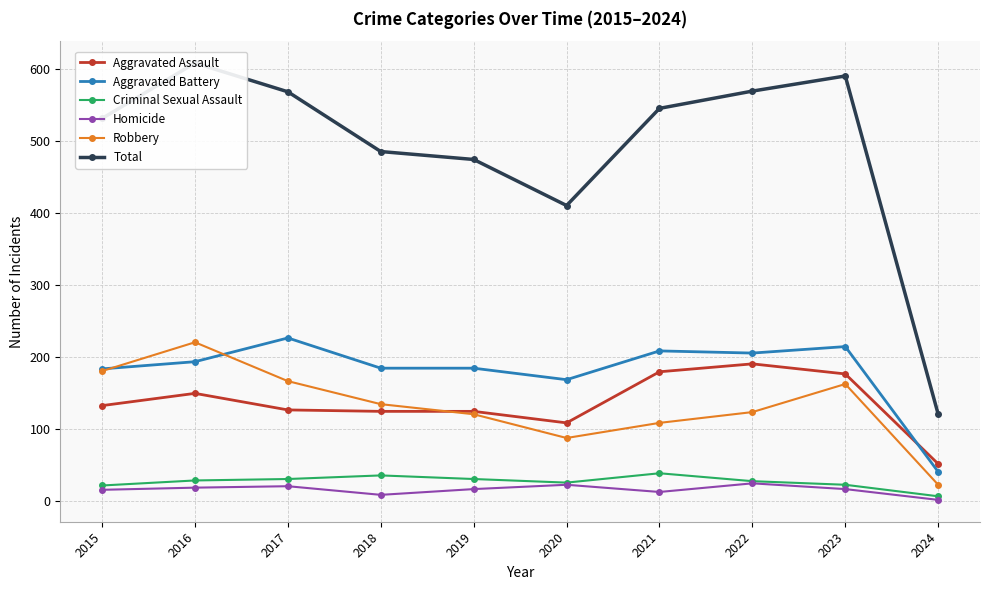

Which series has the largest range (max minus min)?

Total